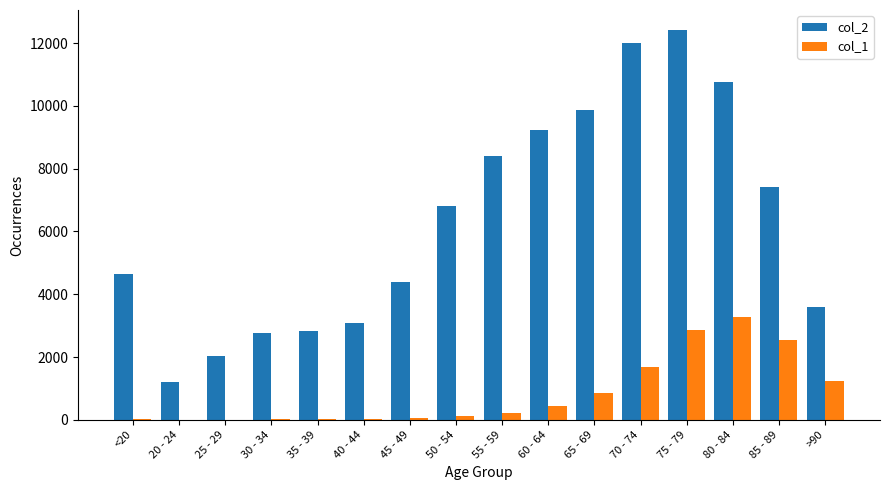

Which series has the largest range (max minus min)?

col_2